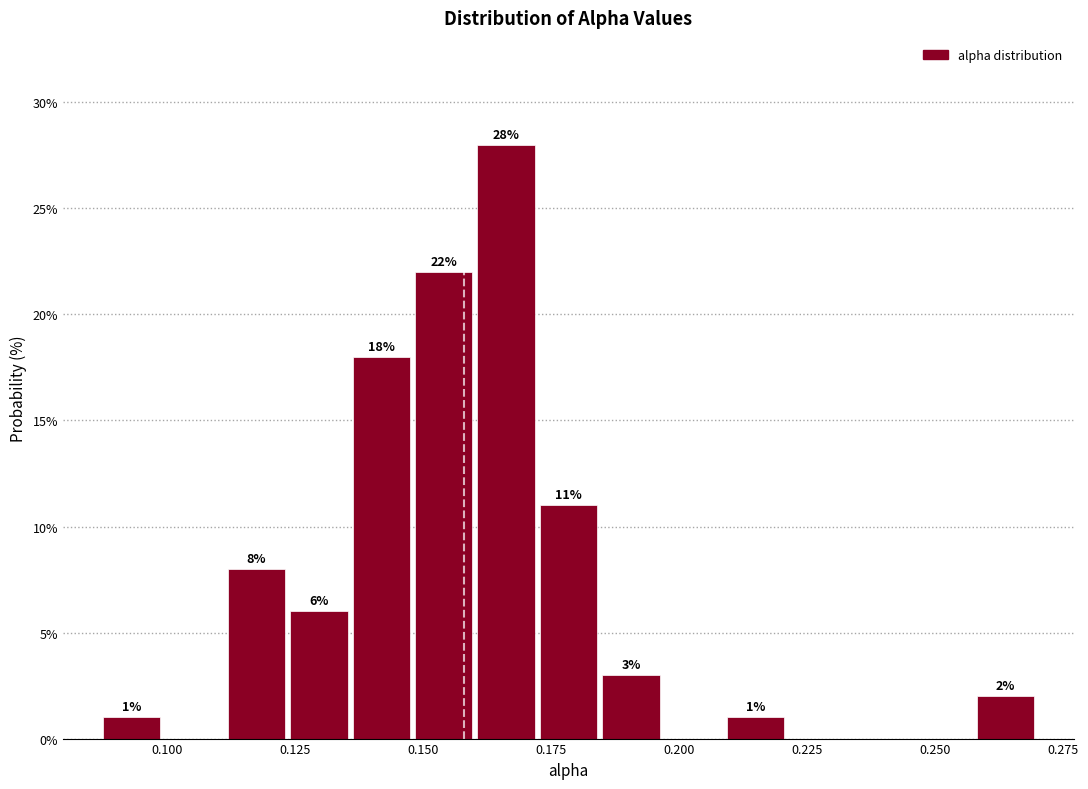

Around what value on the x-axis is the tallest bar? Give the approximate position of its centre, as read against the axis.

0.165